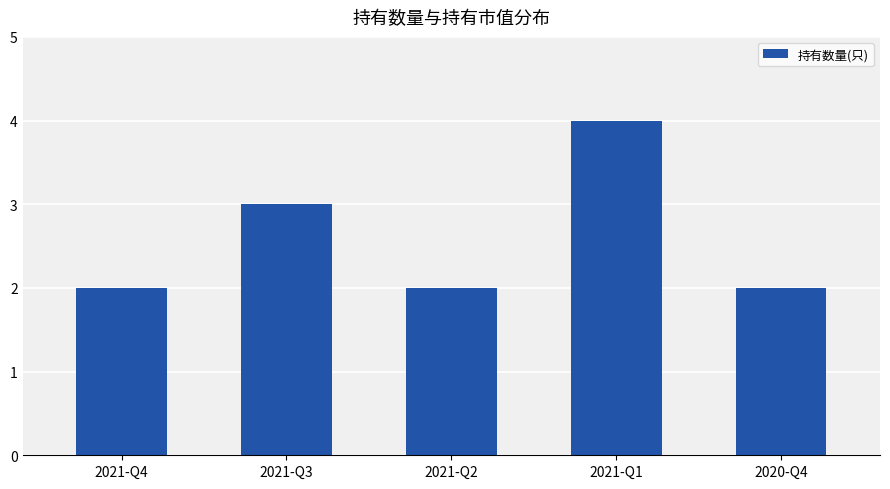

Approximately how many times larger is the value at 2021-Q1 compared to 2021-Q2?

2.0